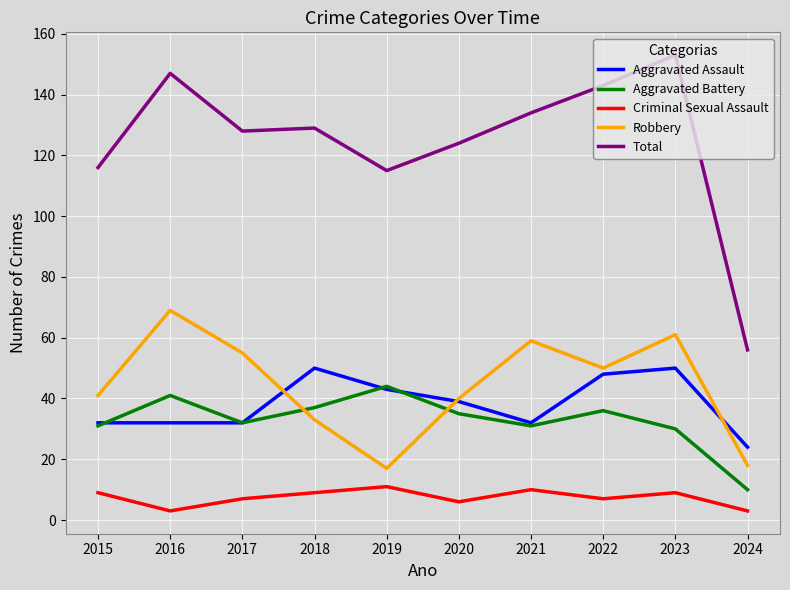

What is the difference between the maximum and minimum values in the Robbery series?

52